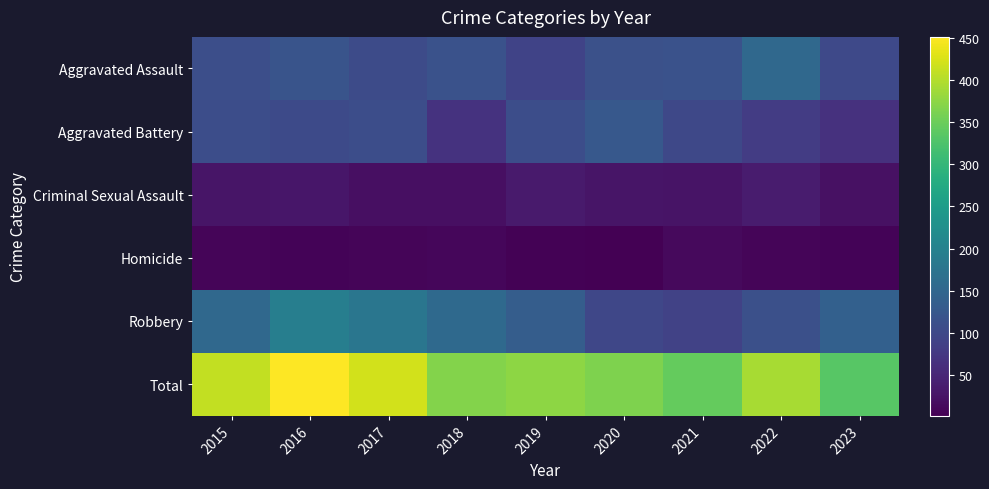

Rank the series at 2018 from highest to lowest value.

Total, Robbery, Aggravated Assault, Aggravated Battery, Criminal Sexual Assault, Homicide